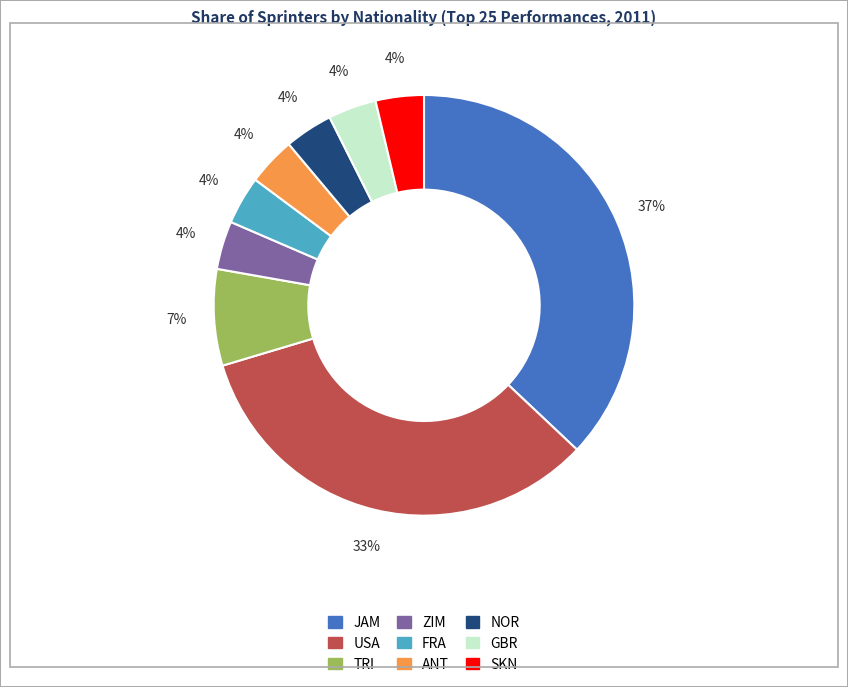

True or false: JAM accounts for 50% of the total.

False